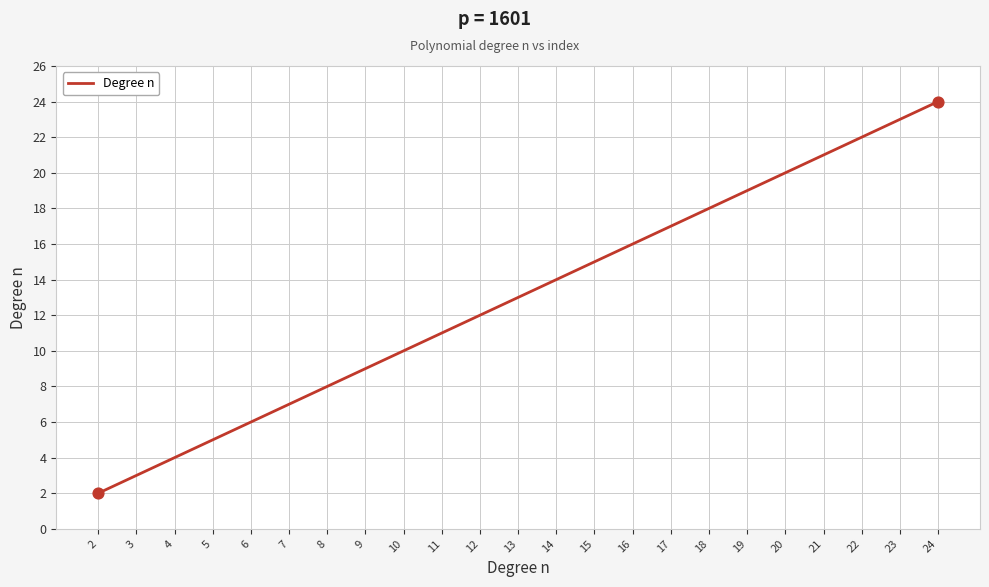

Which has a higher value, 22 or 12?

22